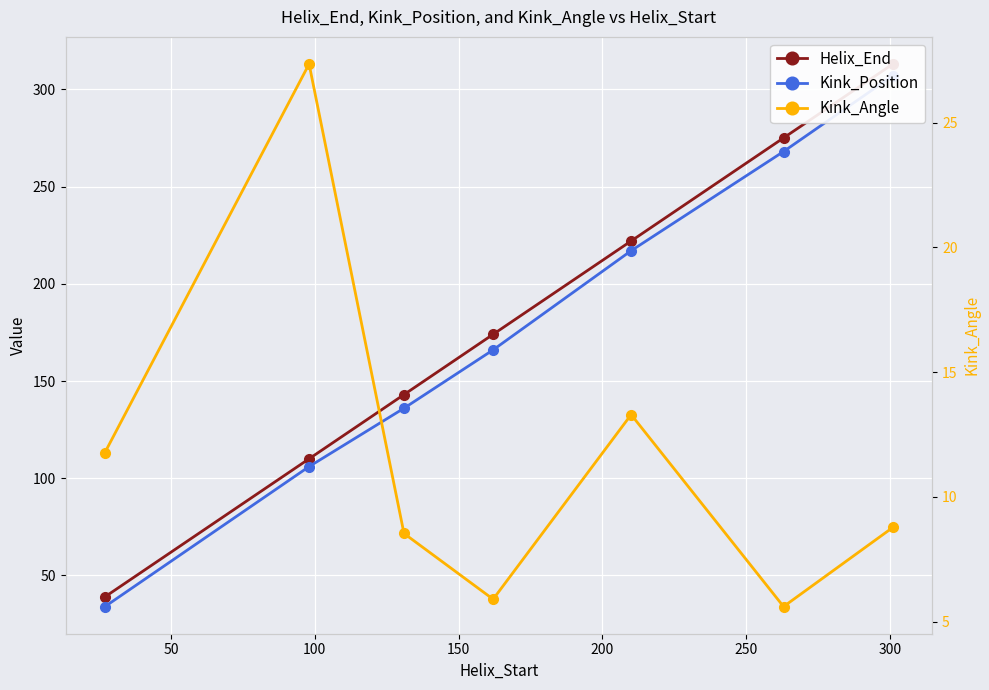

True or false: Helix_End has a value of 42.2 at 100.

False